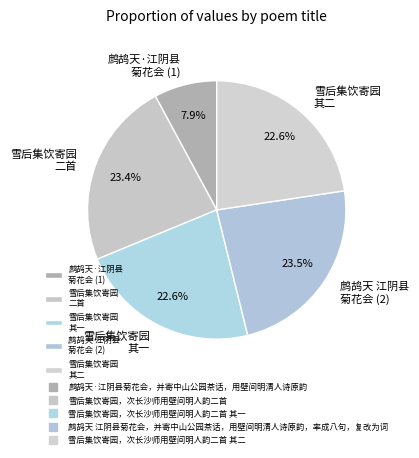

Combined, what portion of the pie is 雪后集饮寄园 二首 and 雪后集饮寄园 其一?

46.0%